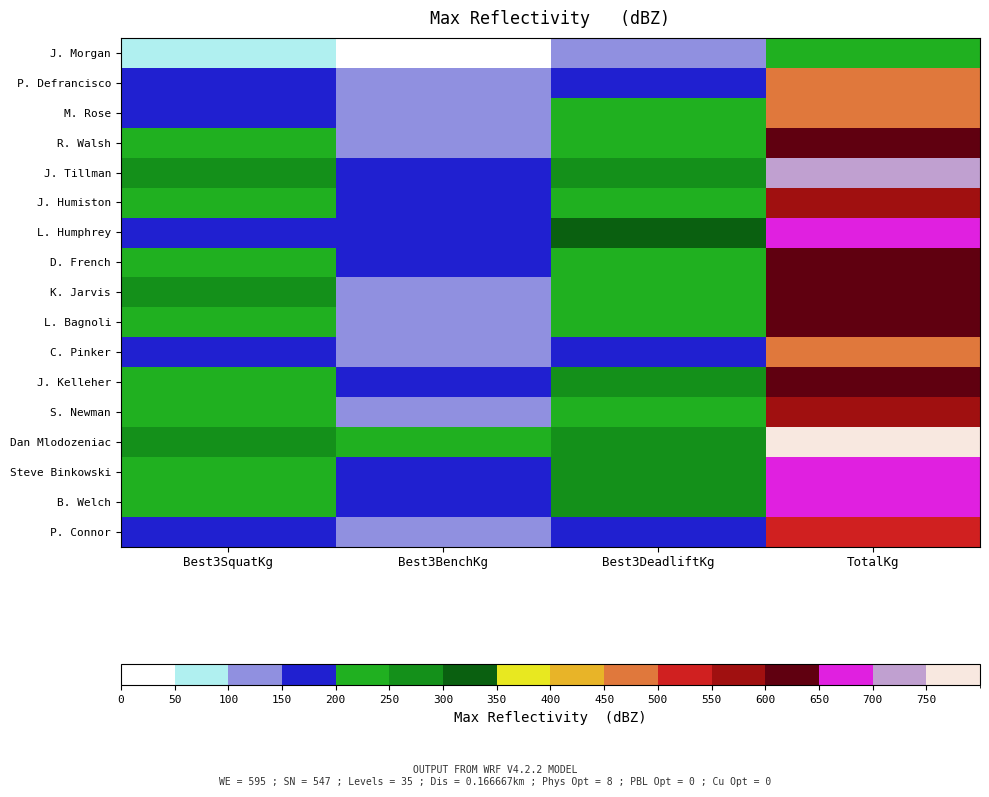

How many distinct data groups are displayed?

17